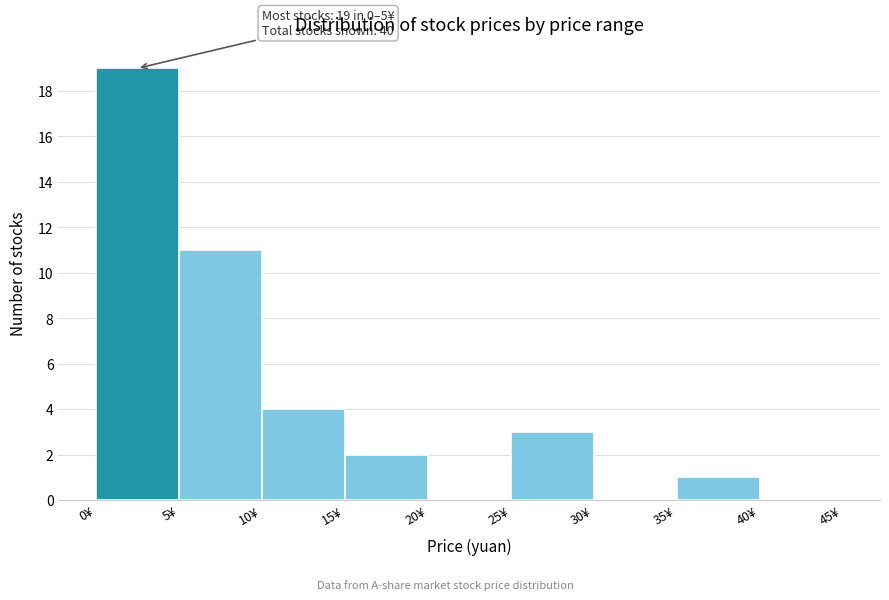

Which range on the x-axis has the tallest bar?

0 to 5